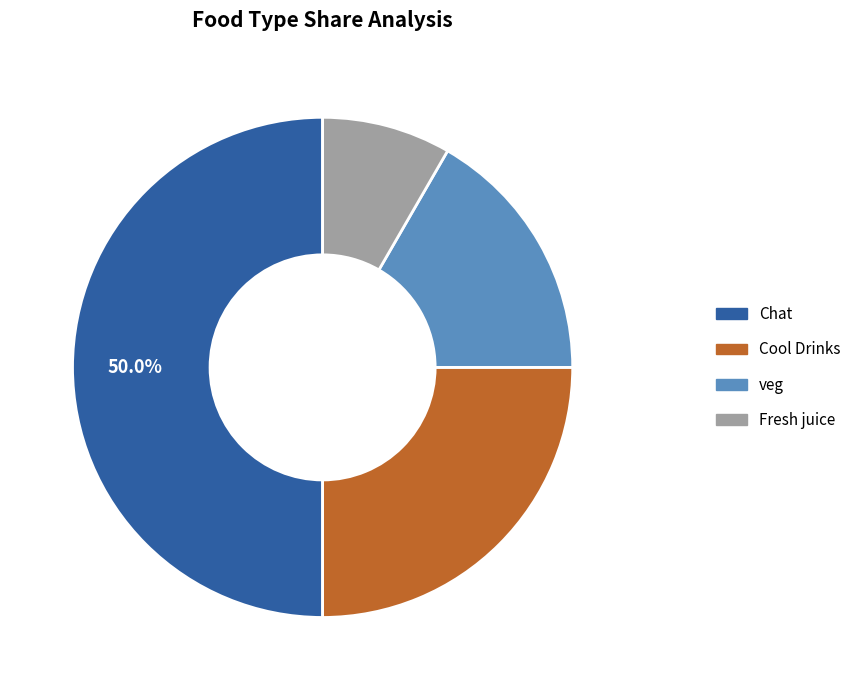

To the nearest percent, what is the difference between the Cool Drinks and Fresh juice slice percentages?

17%